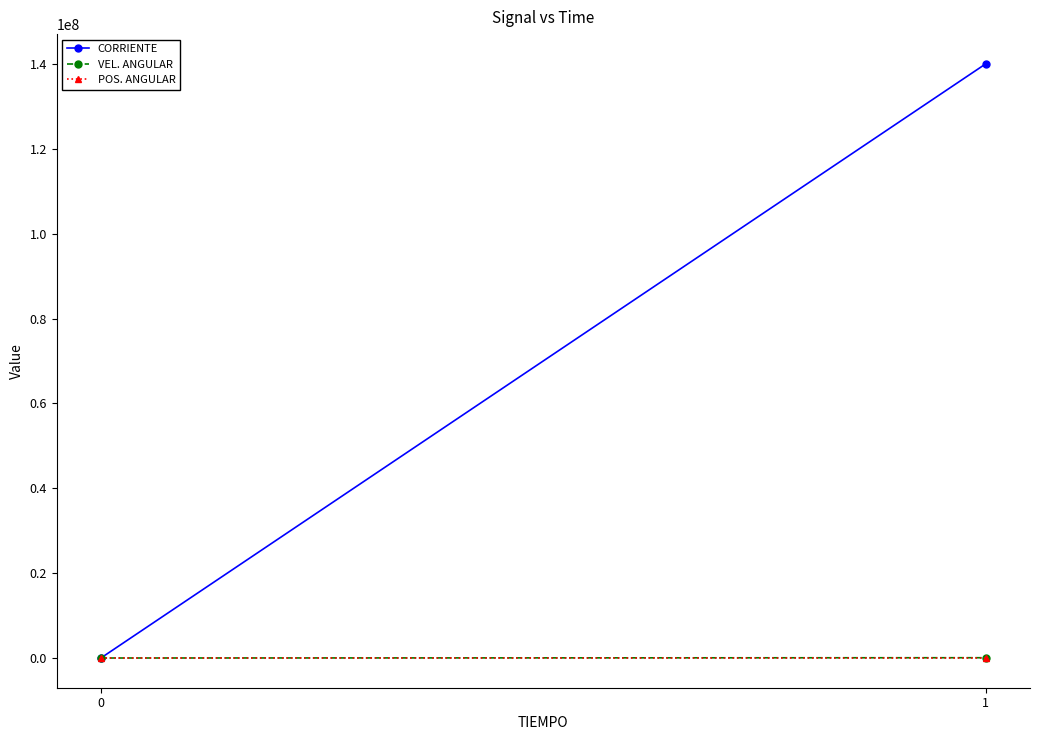

At how many categories does at least one series exceed 32657949?

1